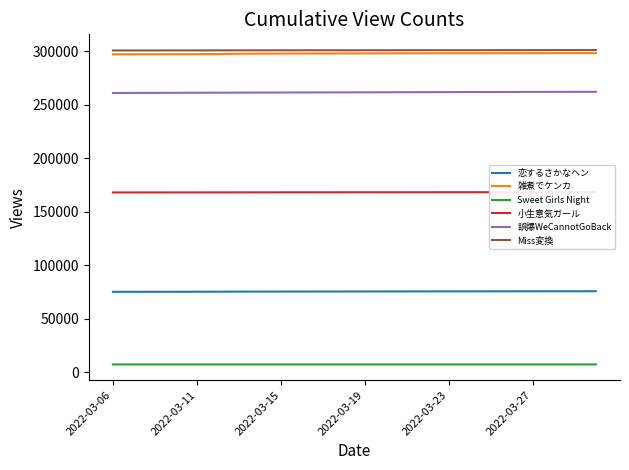

What is the lowest value of the 恋するさかなヘン series?

75089